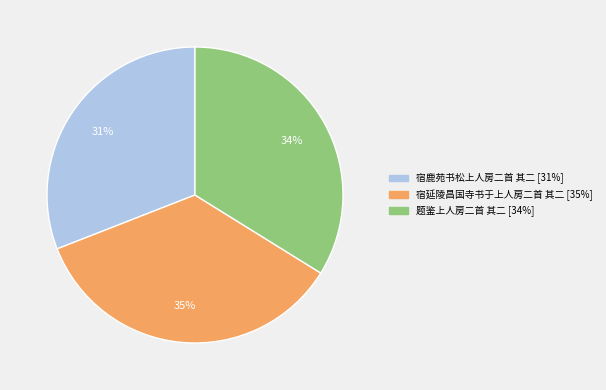

What is the largest slice in the pie chart?

宿延陵昌国寺书于上人房二首 其二